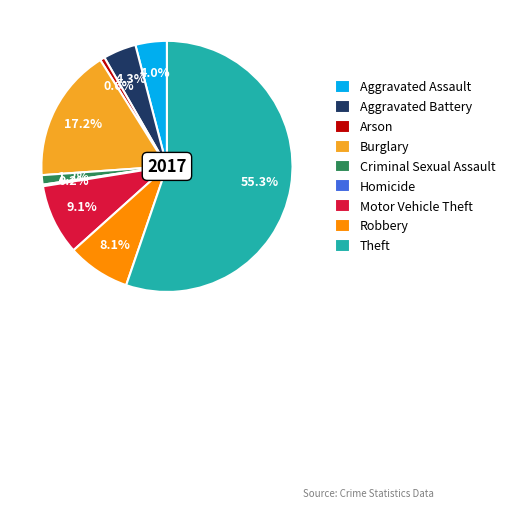

Which category has the biggest portion of the pie?

Theft